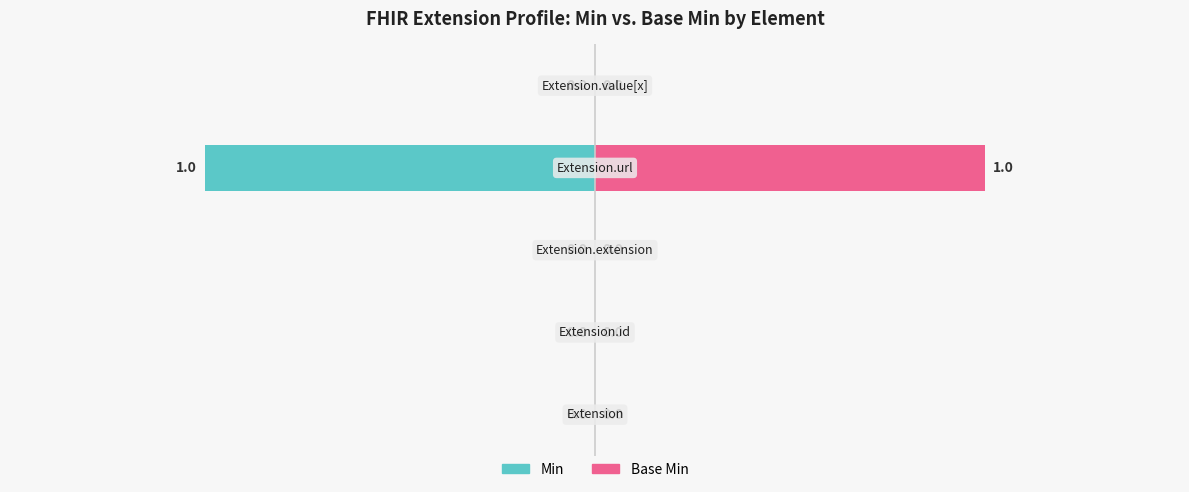

What are all the series names shown in the legend?

Min, Base Min